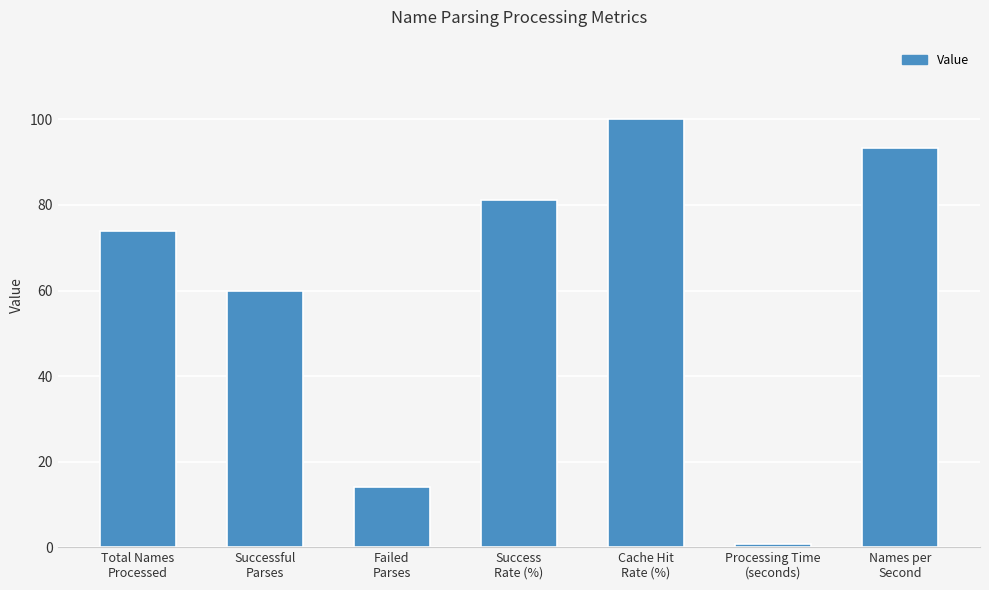

What is the label of the 3rd bar from the right?

Cache Hit
Rate (%)